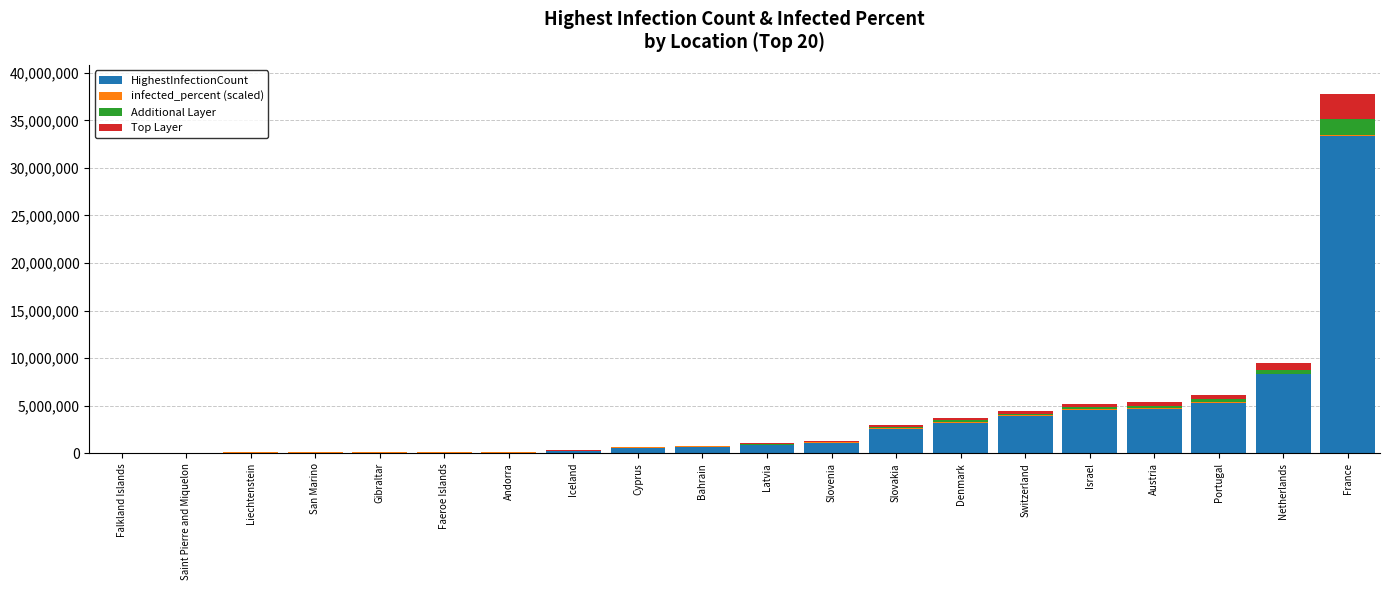

At which category is the sum across all series the highest?

France